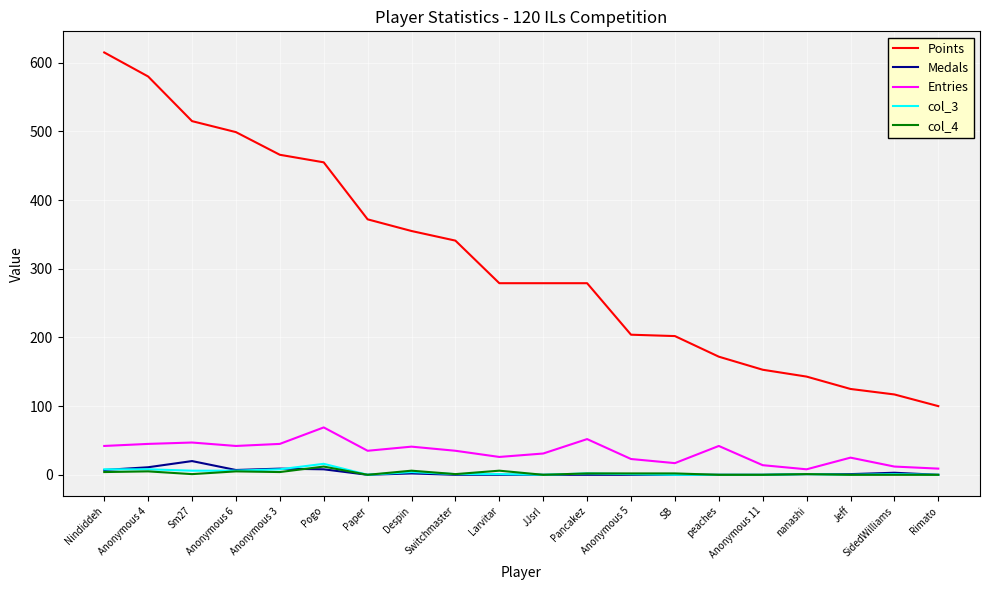

Count the number of categories in the chart.

20